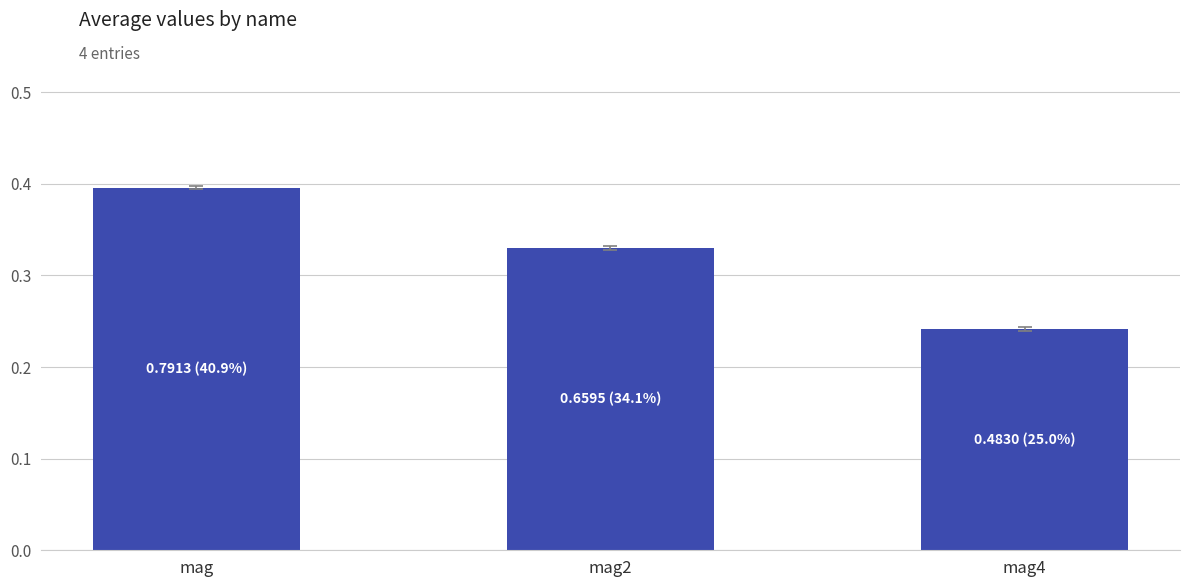

True or false: the data shows 0.7 at mag2.

True